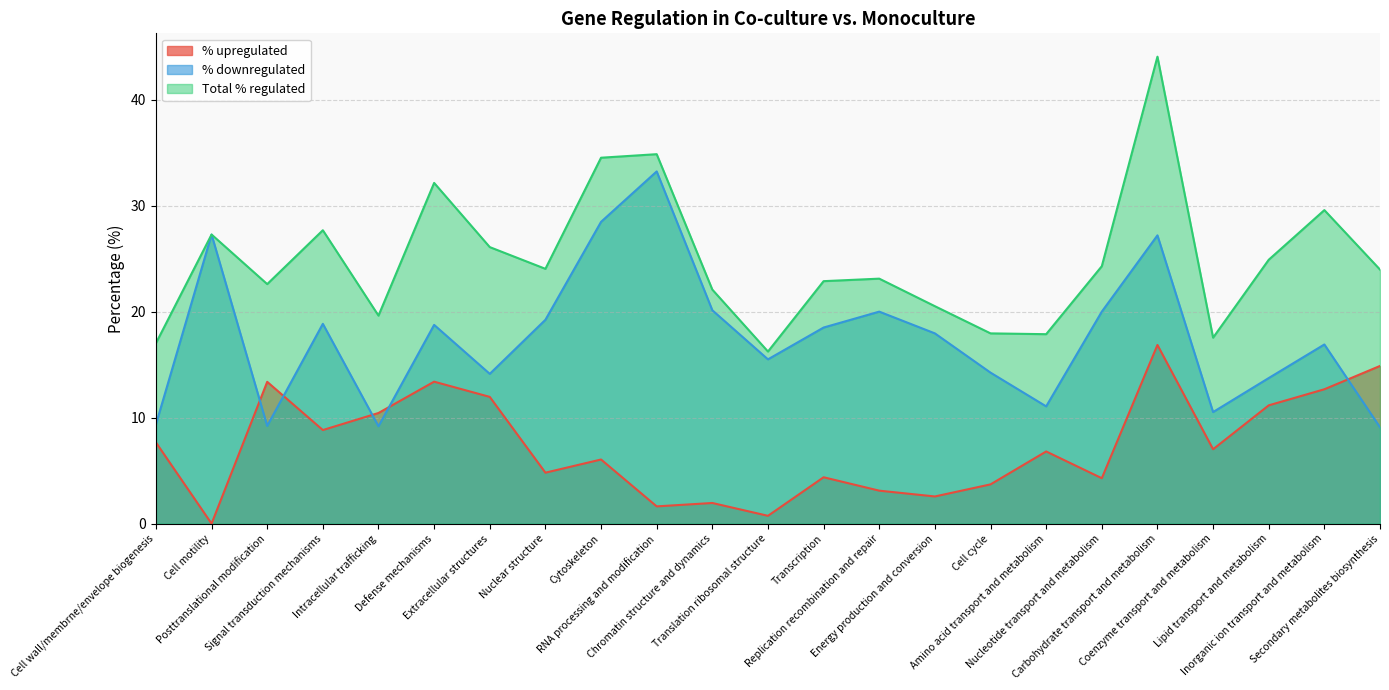

At which label does Total % regulated first exceed 23?

Cell motility